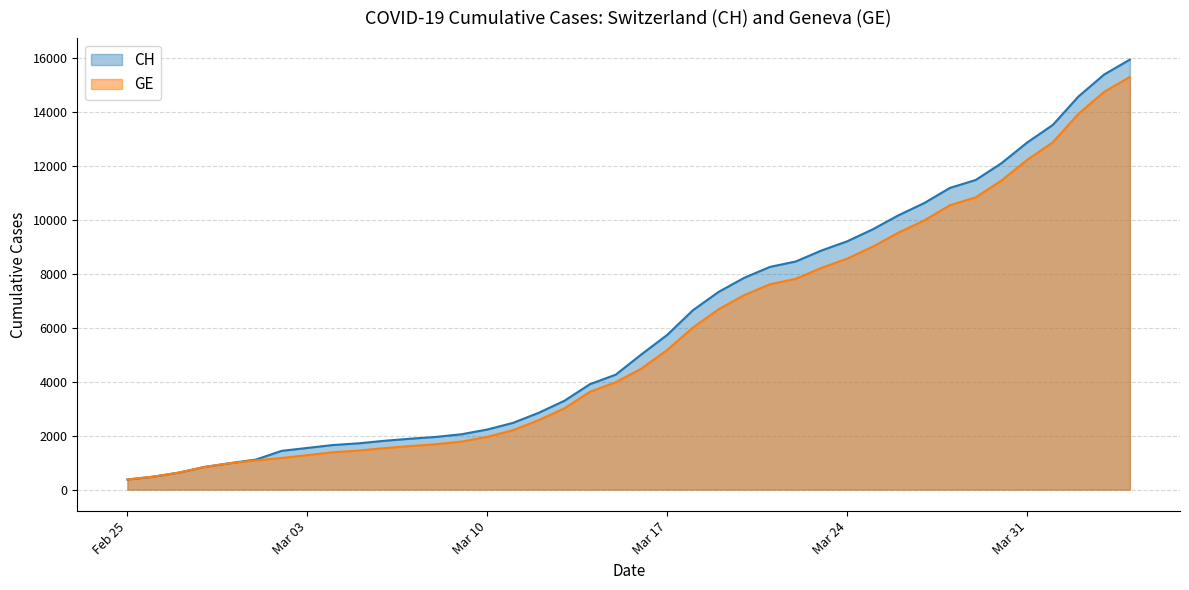

Which has a higher value, 2020-03-08 or 2020-03-30?

2020-03-30